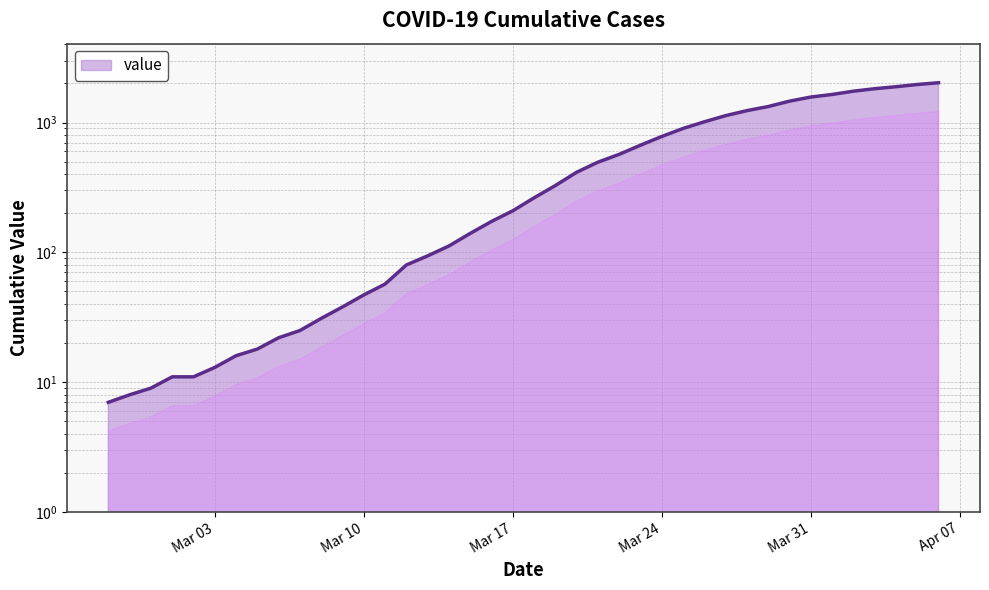

Rank the categories by value from lowest to highest.

2020-02-27, 2020-02-28, 2020-02-29, 2020-03-01, 2020-03-02, 2020-03-03, 2020-03-04, 2020-03-05, 2020-03-06, 2020-03-07, 2020-03-08, 2020-03-09, 2020-03-10, 2020-03-11, 2020-03-12, 2020-03-13, 2020-03-14, 2020-03-15, 2020-03-16, 2020-03-17, 2020-03-18, 2020-03-19, 2020-03-20, 2020-03-21, 2020-03-22, 2020-03-23, 2020-03-24, 2020-03-25, 2020-03-26, 2020-03-27, 2020-03-28, 2020-03-29, 2020-03-30, 2020-03-31, 2020-04-01, 2020-04-02, 2020-04-03, 2020-04-04, 2020-04-05, 2020-04-06